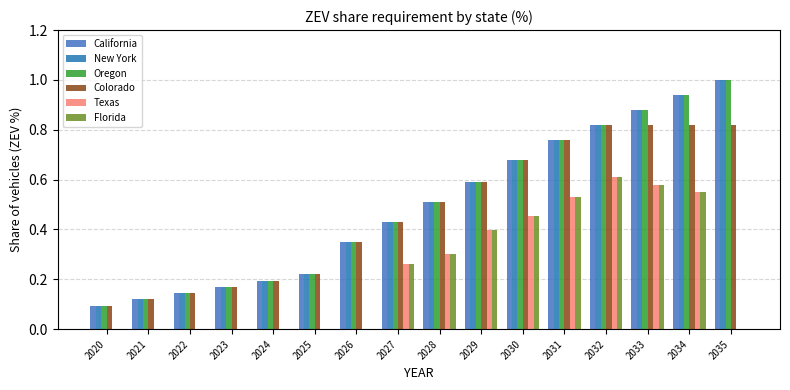

Count the number of data series in this chart.

6